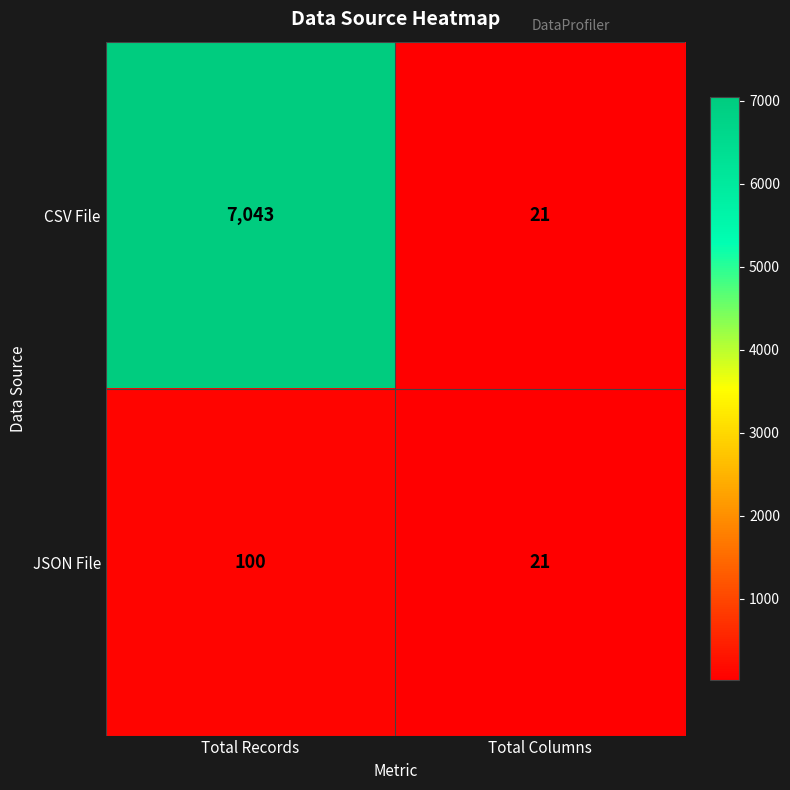

How many data points does each series have?

2